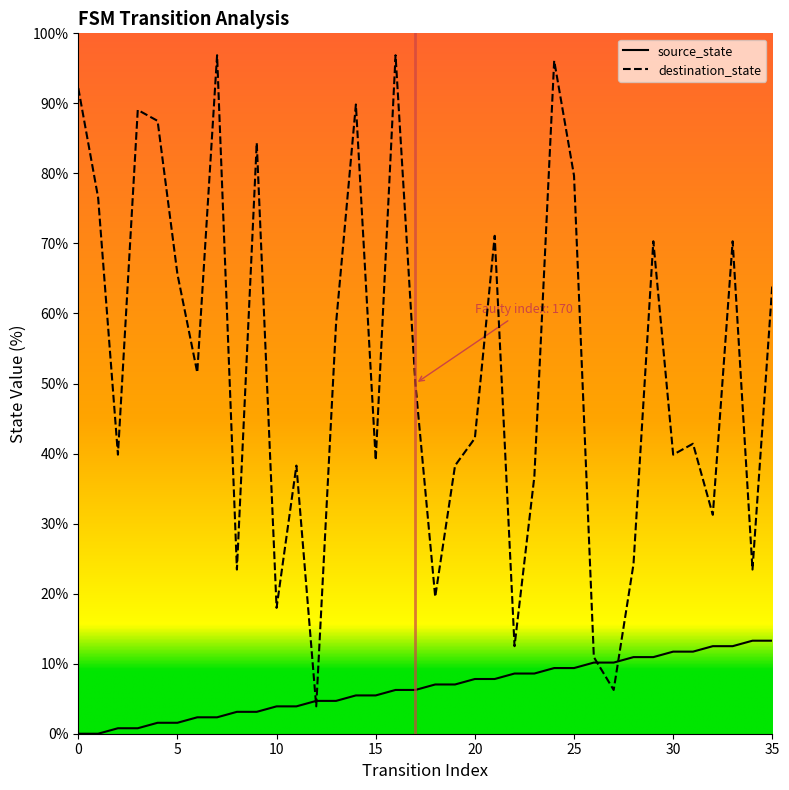

Is this an area chart (filled region under the line)?

No